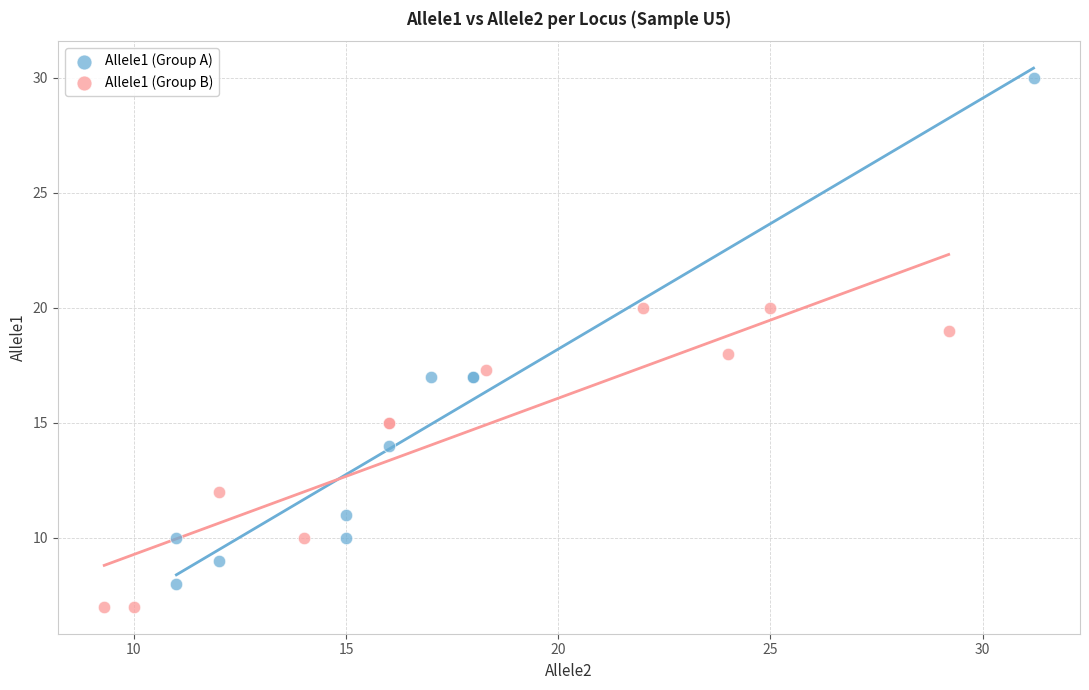

Which series has the largest Y range (max minus min)?

Allele1 (Group A)